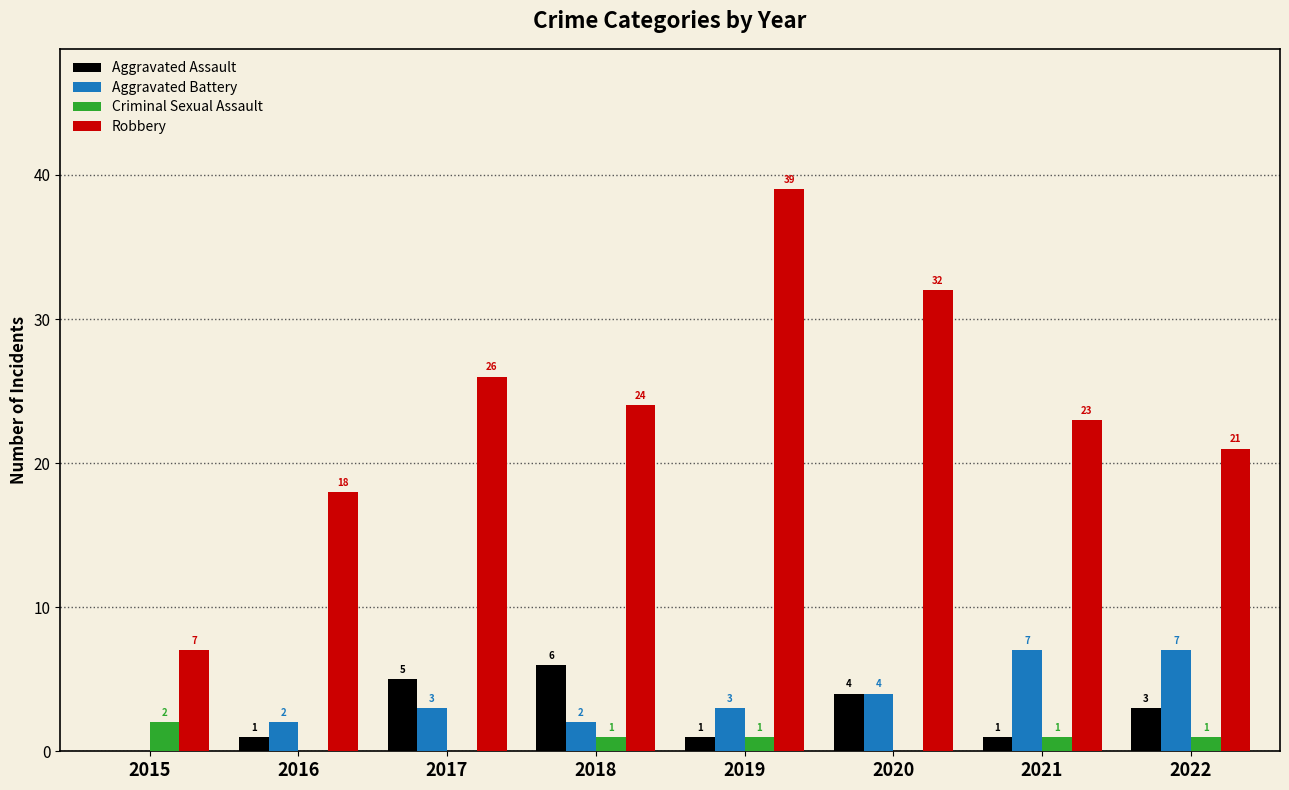

What is the sum of the Robbery values at 2019 and 2022?

60